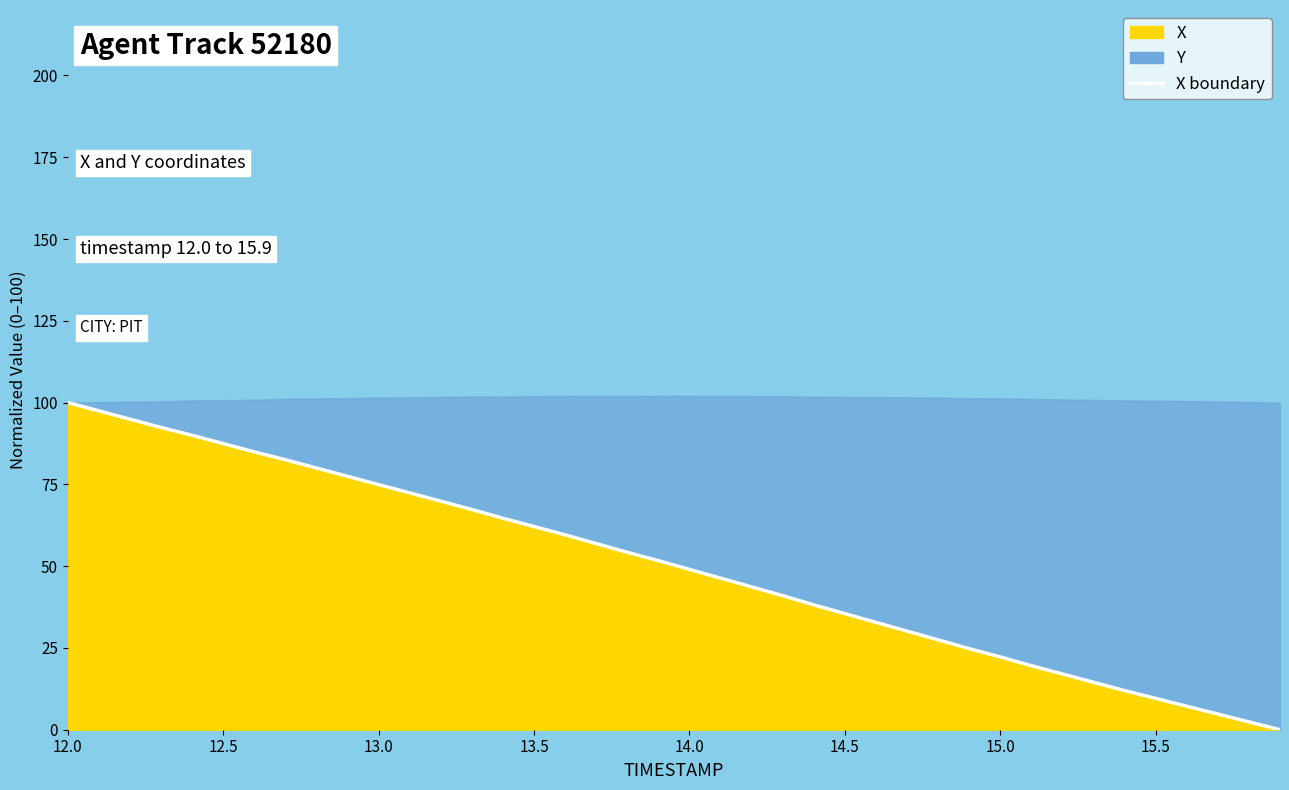

Does the chart display data point markers on the line(s)?

No